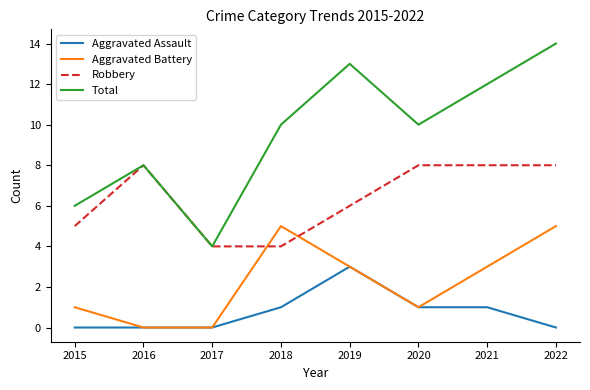

At which category is the sum across all series the highest?

2022